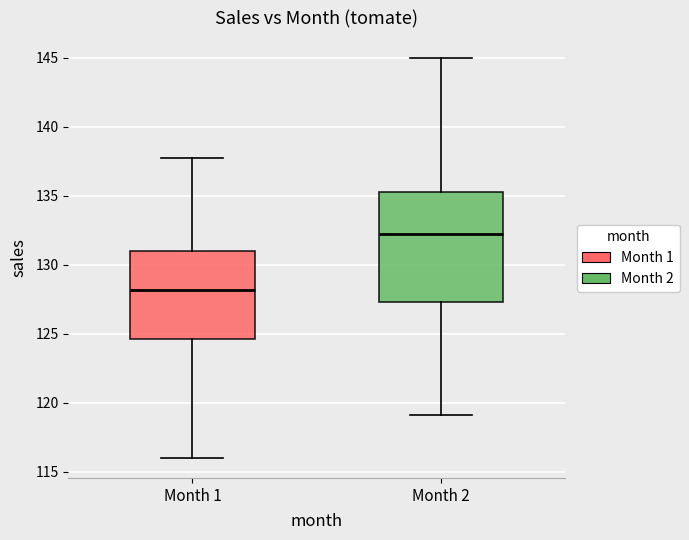

Which box's median line is the lowest?

Month 1